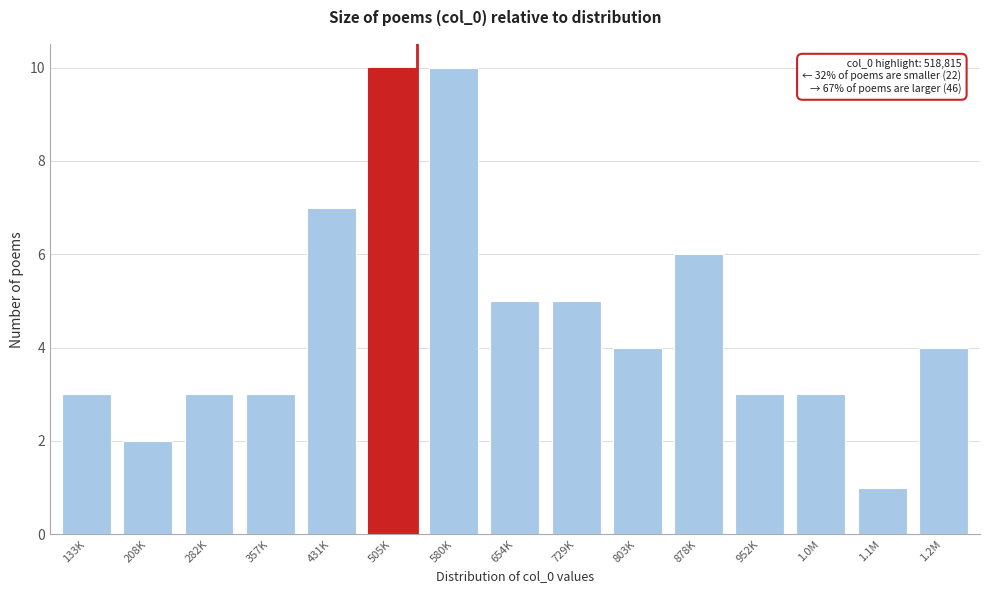

Reading right to left, transcribe all the data shown in this chart.

4	1	3	3	6	4	5	5	10	10	7	3	3	2	3